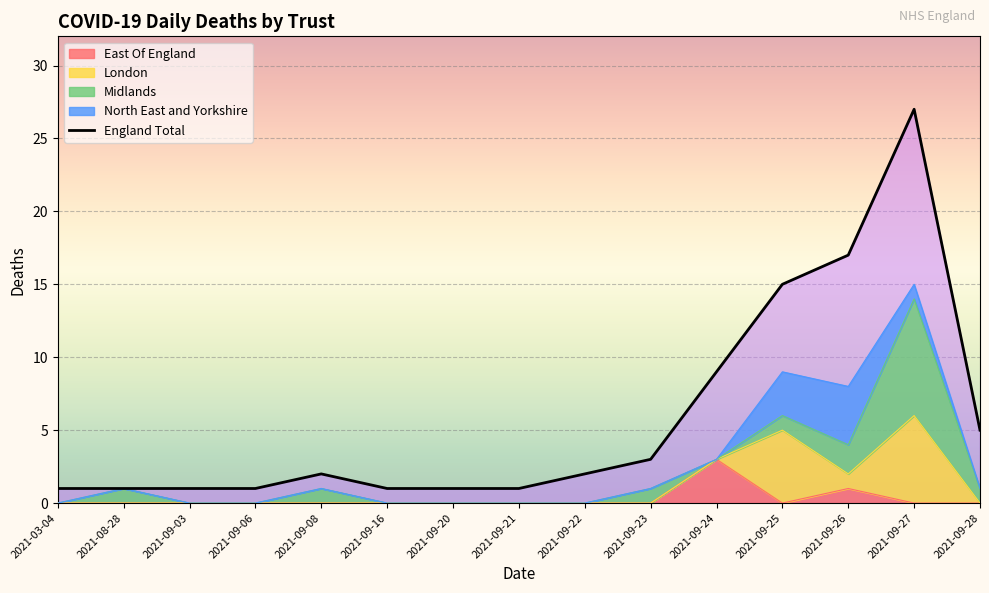

Reading left to right, list all the values displayed in this chart.

1	1	1	1	2	1	1	1	2	3	9	15	17	27	5